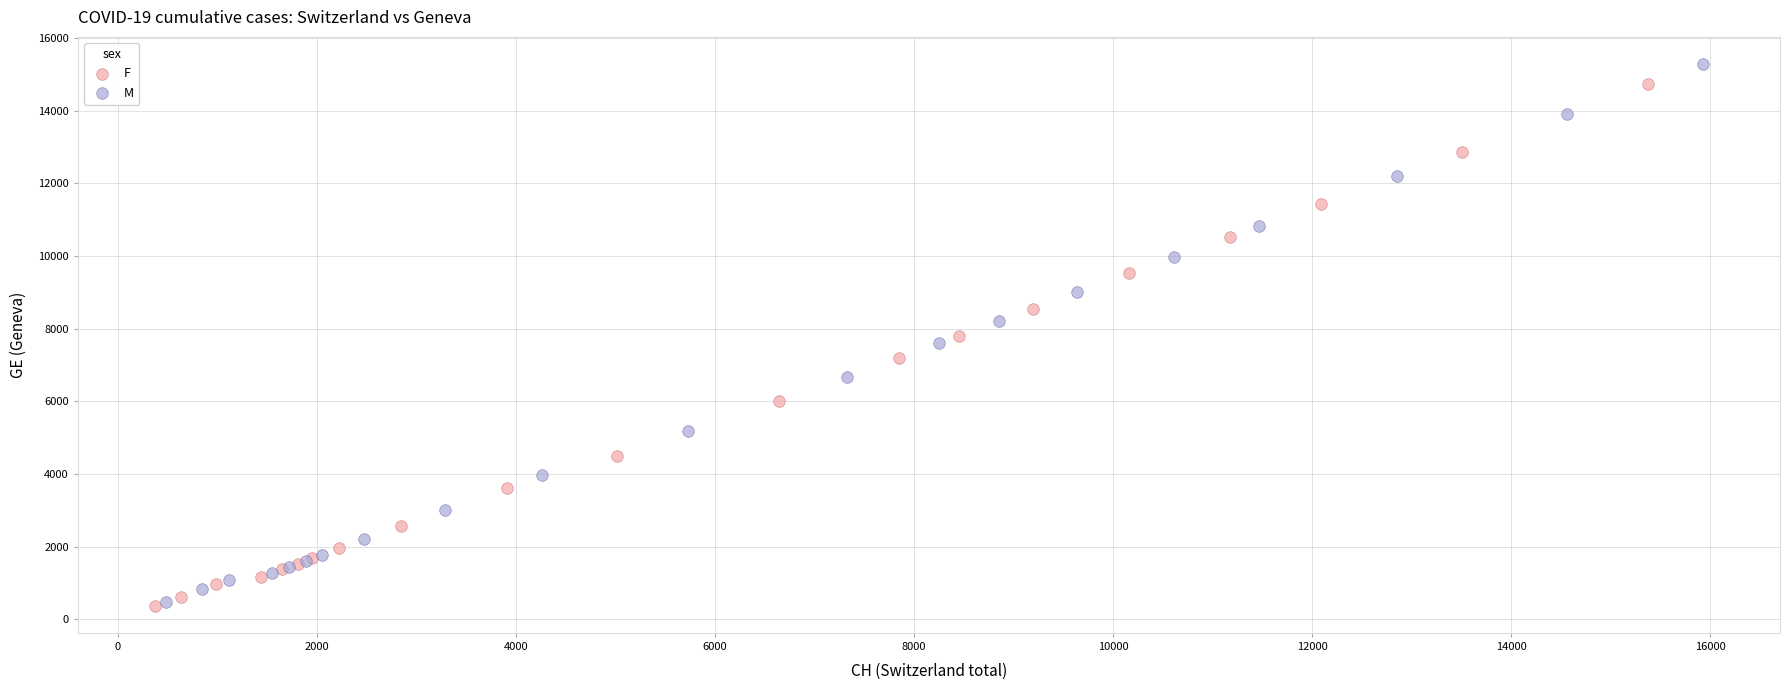

Which series contains the highest Y value?

M